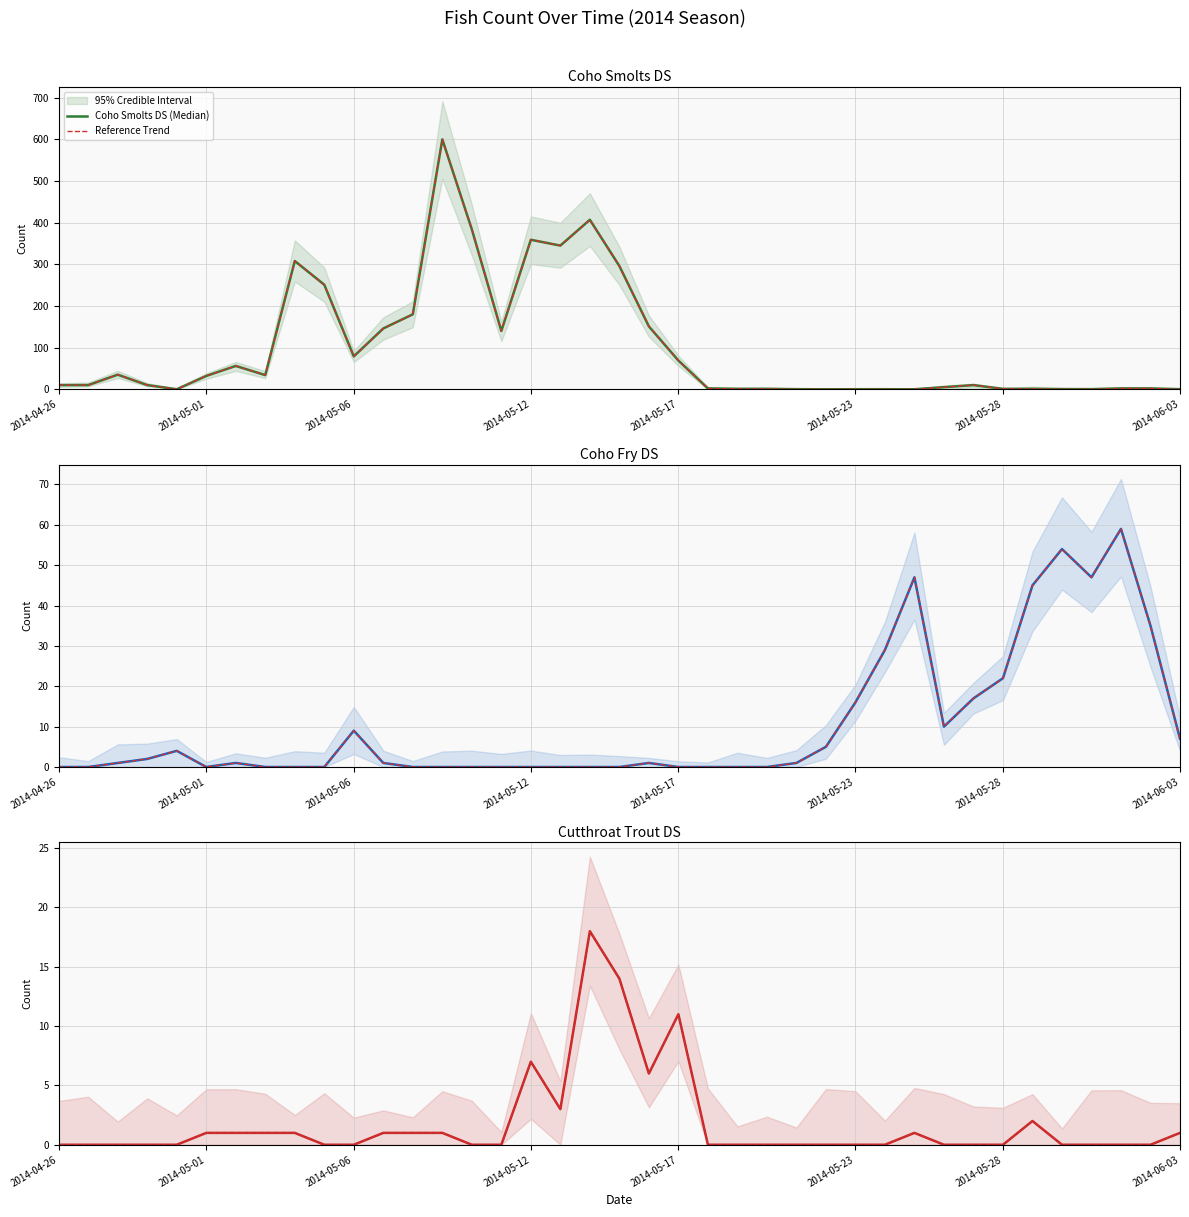

How many interior local peaks does the Coho Smolts DS (Median) series have?

7